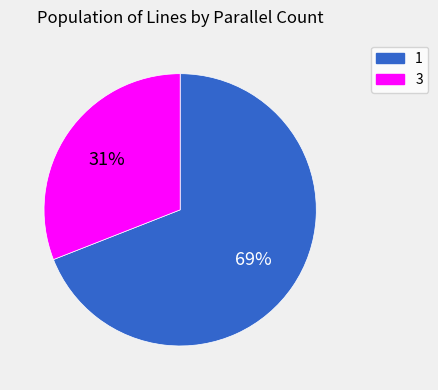

What percentage is the 1 slice, to the nearest percent?

69%